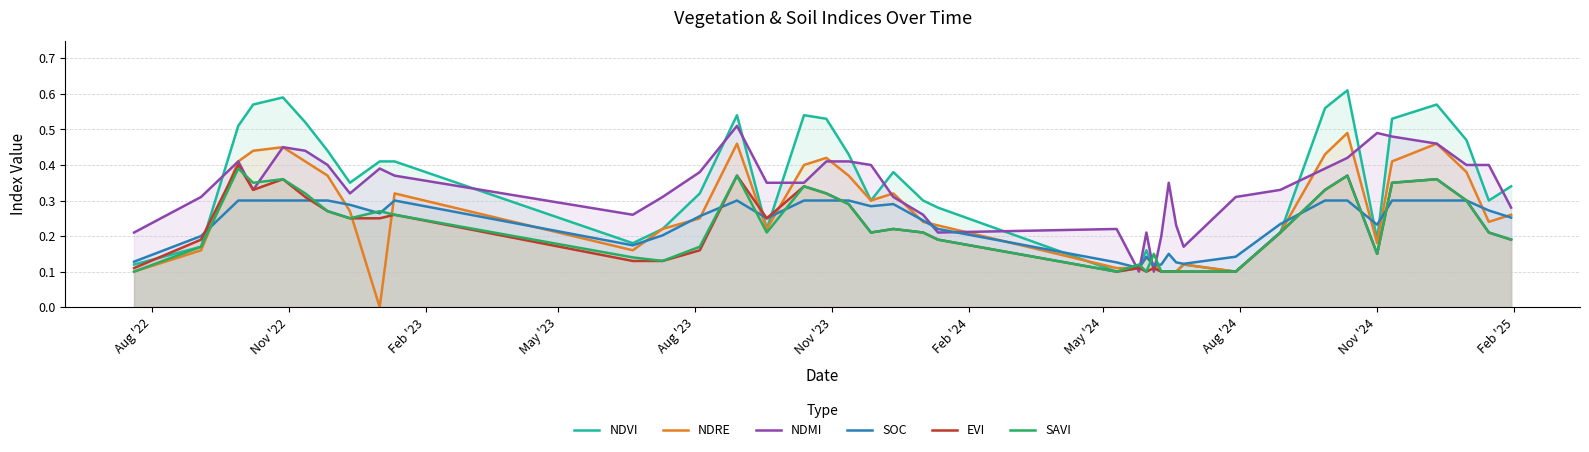

Which series has the widest spread of values?

NDVI